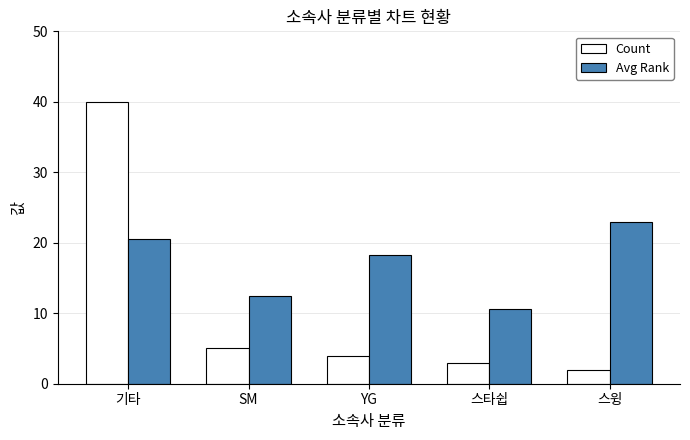

What is the spread (max minus min) of values at 스타쉽?

7.7